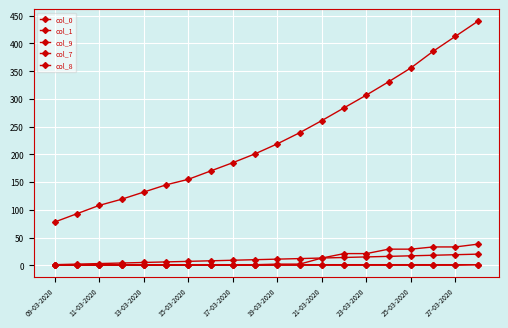

Which series has the largest total across all categories?

col_1